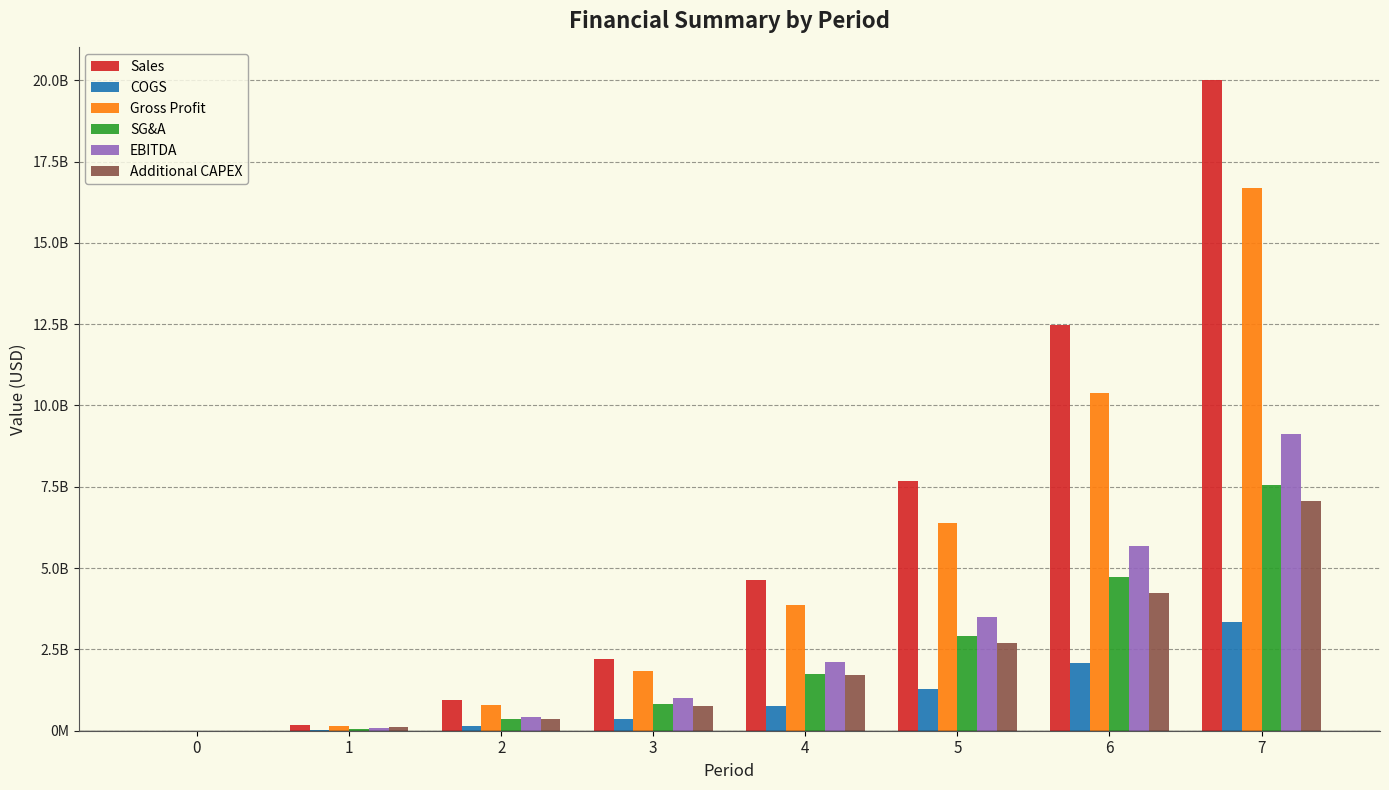

Are the bars horizontal?

No